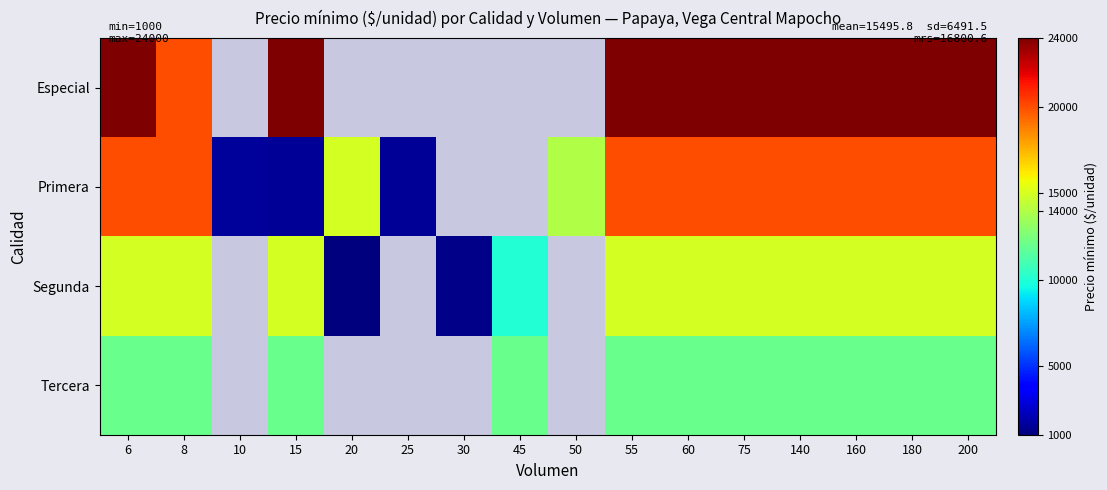

Rank the series by their average value, from highest to lowest.

Especial, Primera, Segunda, Tercera